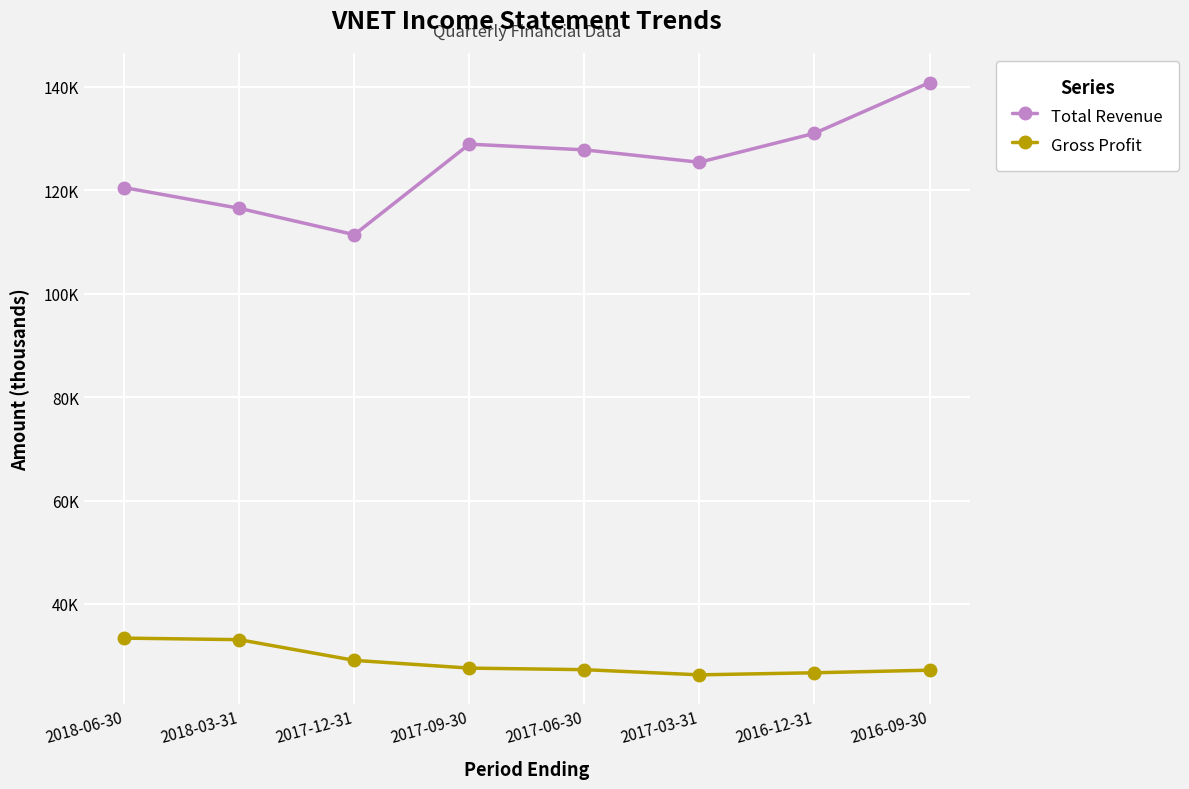

True or false: Gross Profit and Total Revenue intersect in this chart.

False